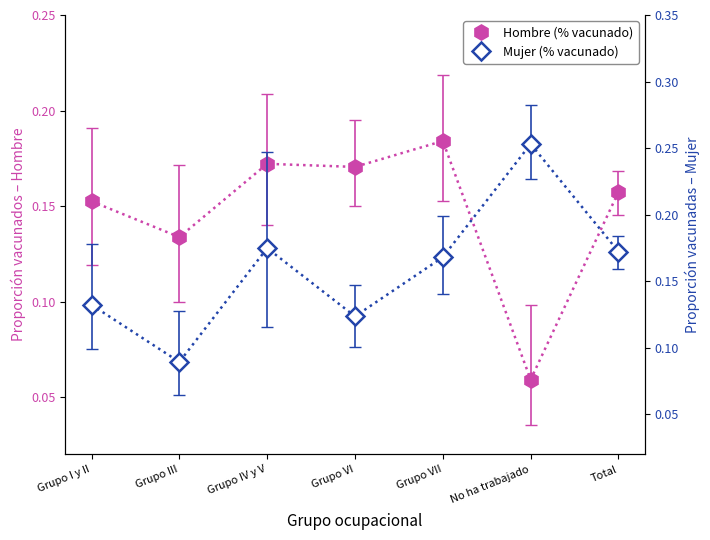

What is the label of the 3rd point from the left?

Grupo IV y V